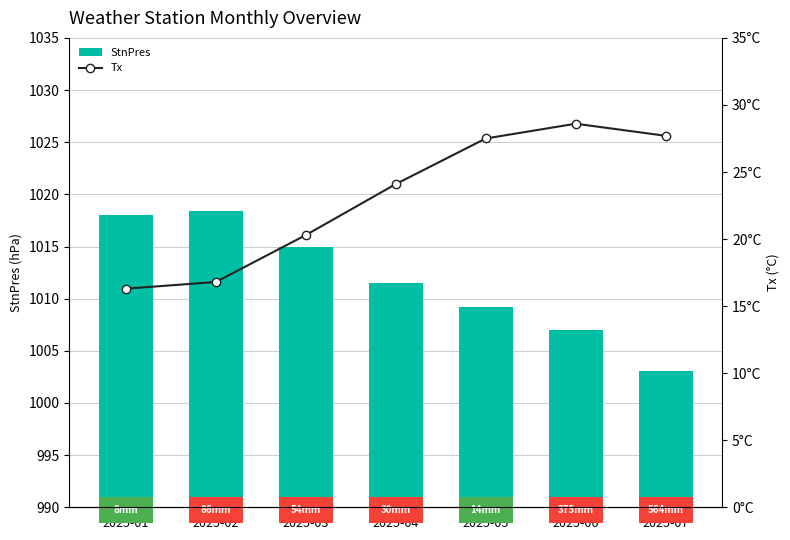

How many bars are there in each group?

2